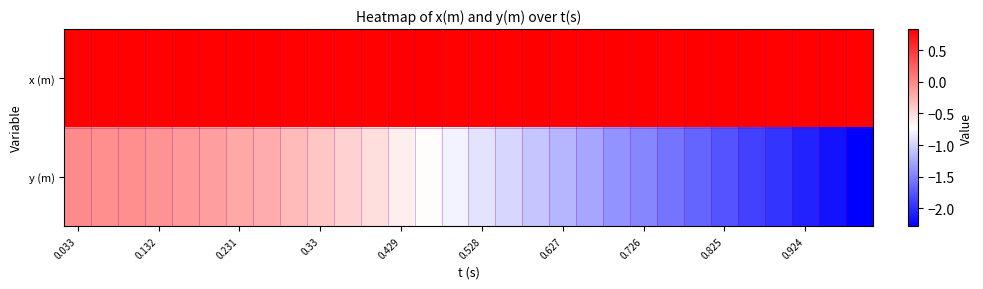

Count the number of categories in the chart.

30